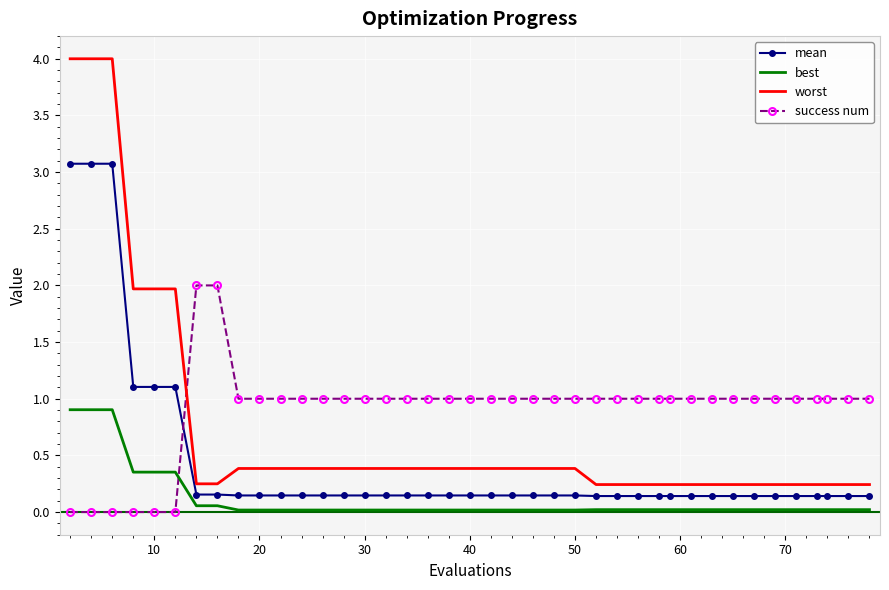

Rank the series by their average value, from highest to lowest.

success num, worst, mean, best